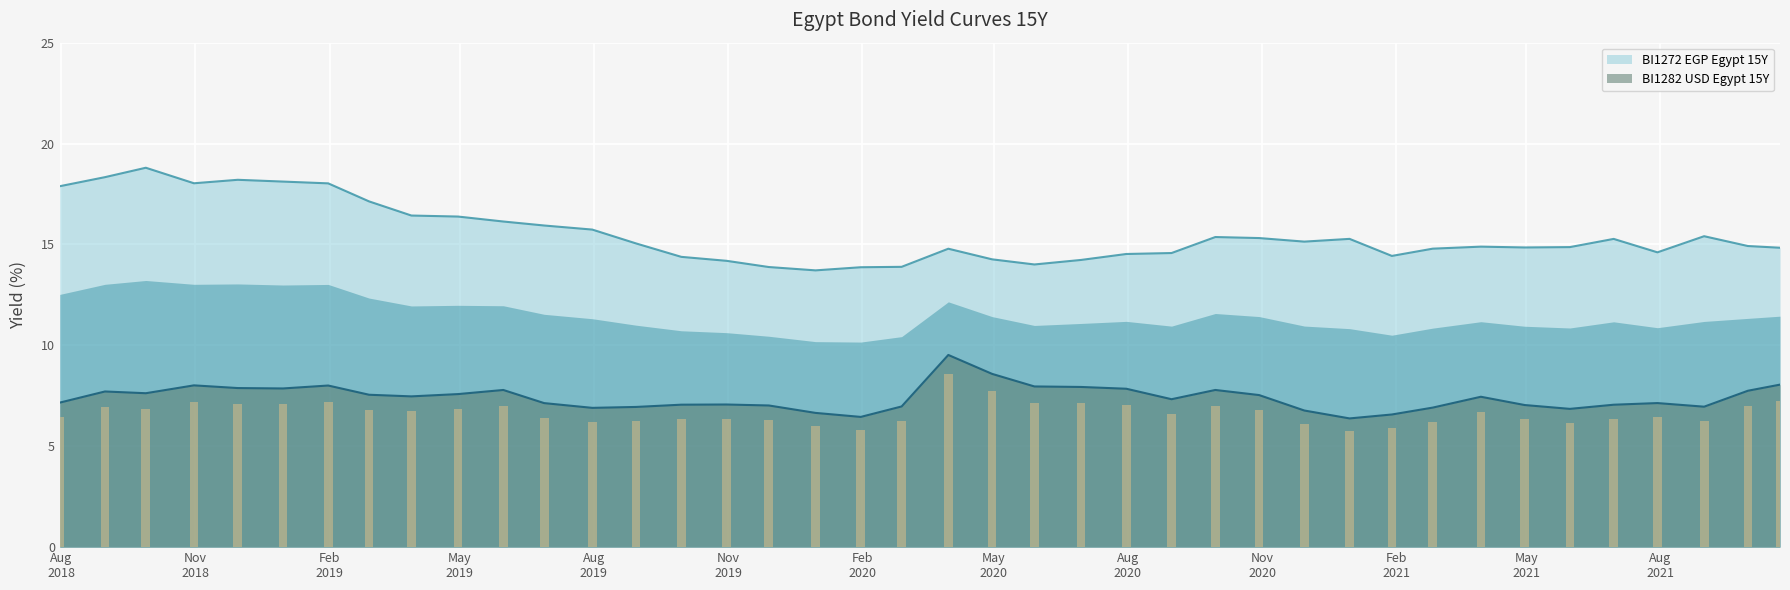

At which label does BI1272 EGP Egypt 15Y reach its minimum?

2019-12-31